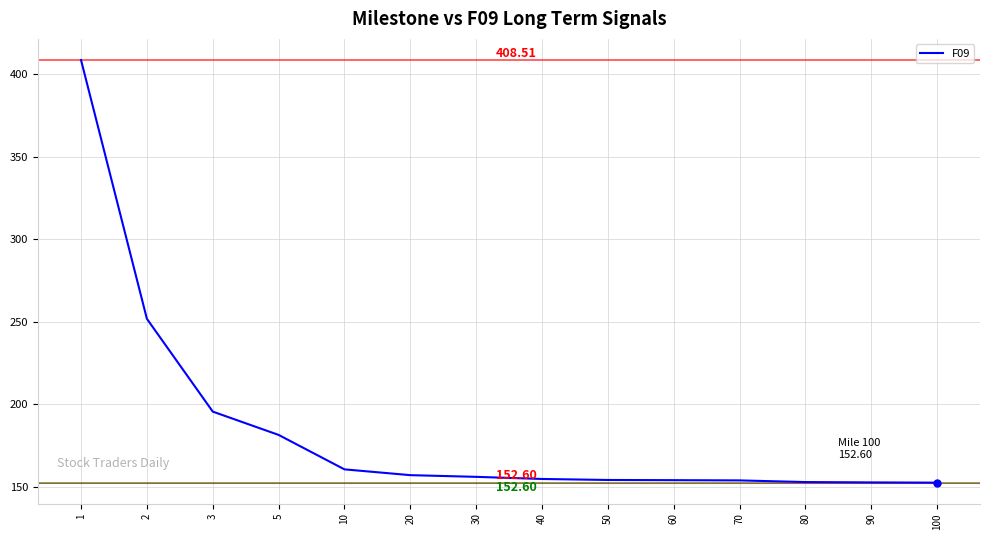

What value does the data have at 5?

181.5